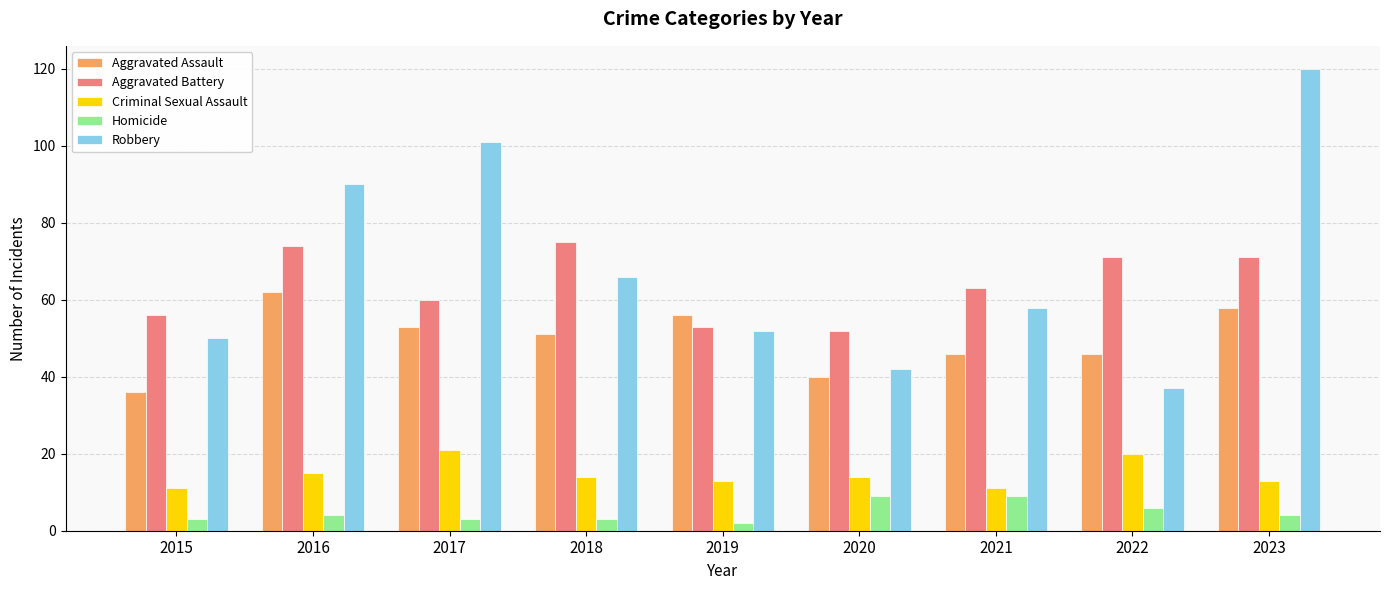

Reading left to right, transcribe all the data shown in this chart.

Aggravated Assault: 2015=36	2016=62	2017=53	2018=51	2019=56	2020=40	2021=46	2022=46	2023=58
Aggravated Battery: 2015=56	2016=74	2017=60	2018=75	2019=53	2020=52	2021=63	2022=71	2023=71
Criminal Sexual Assault: 2015=11	2016=15	2017=21	2018=14	2019=13	2020=14	2021=11	2022=20	2023=13
Homicide: 2015=3	2016=4	2017=3	2018=3	2019=2	2020=9	2021=9	2022=6	2023=4
Robbery: 2015=50	2016=90	2017=101	2018=66	2019=52	2020=42	2021=58	2022=37	2023=120